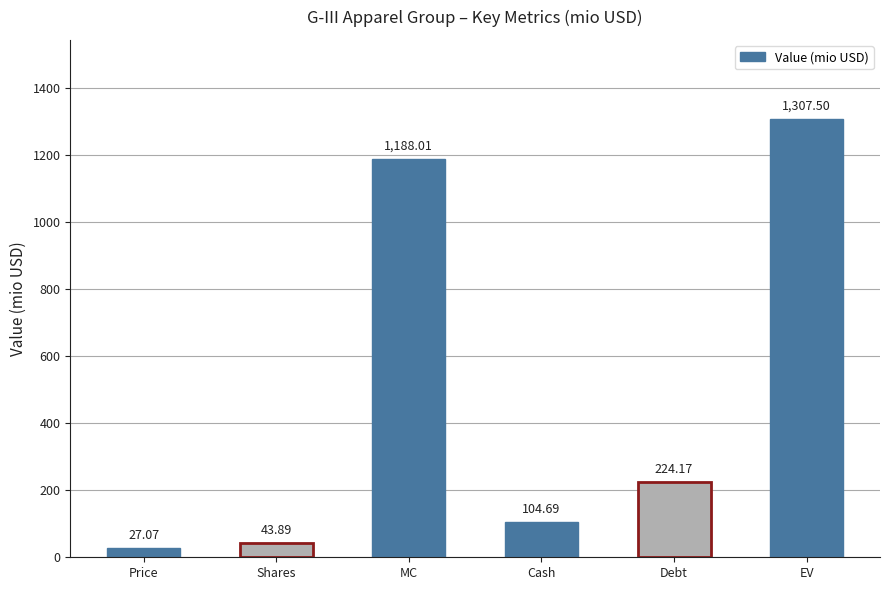

Reading left to right, list all the values displayed in this chart.

27.1	43.9	1188.0	104.7	224.2	1307.5